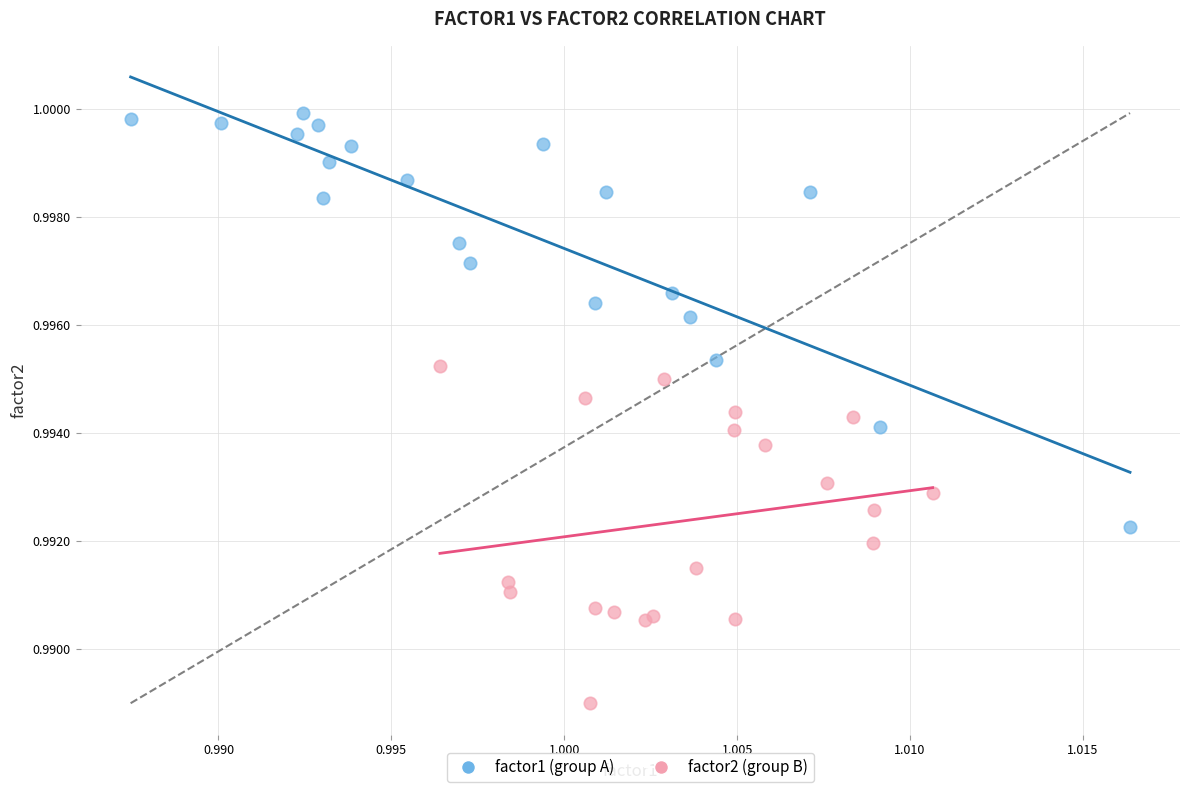

Which series contains the highest Y value?

factor1 (group A)